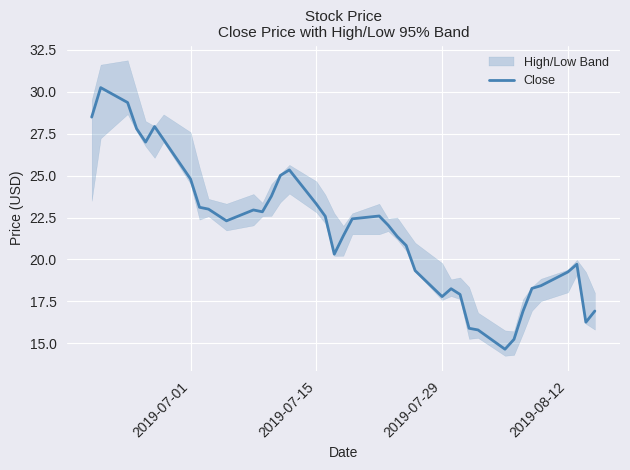

What is the lowest value of the Close series?

14.6